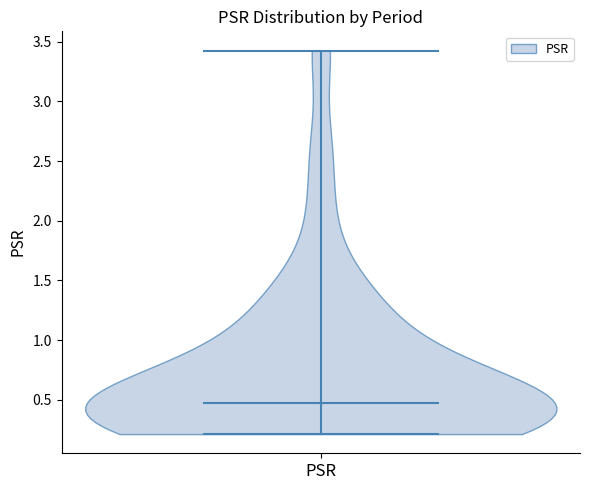

Read this violin plot against the y-axis: where its median line is, and the lowest and highest points the violin reaches. The values are not printed on the chart, so give them approximately, as read against the axis.

median line 0.45, lowest point 0.20, highest point 3.45